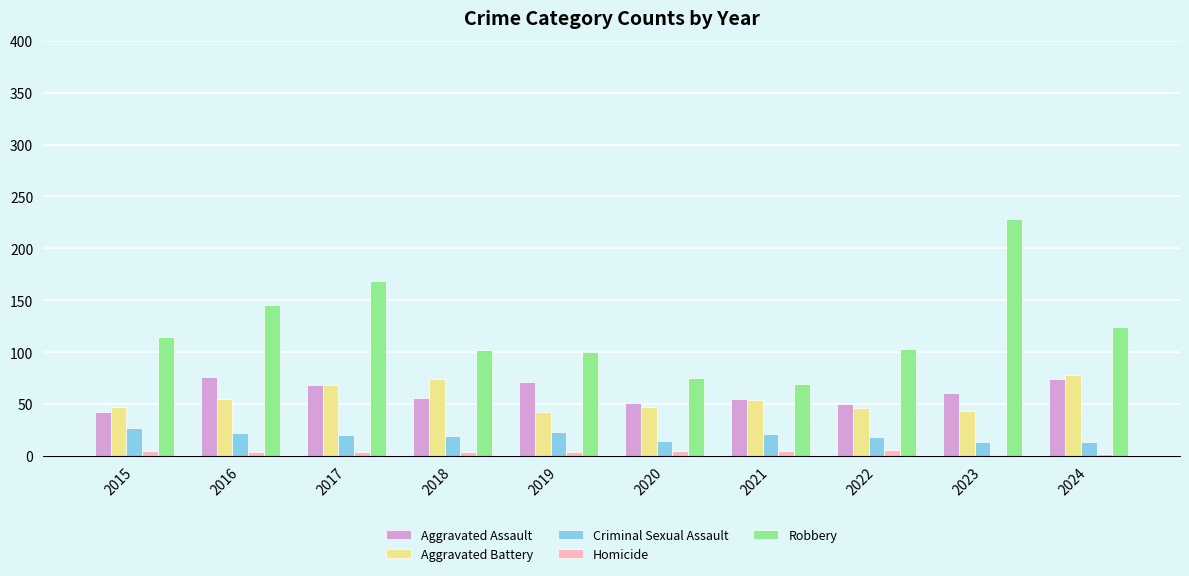

What is the sum of all Aggravated Battery values?

554